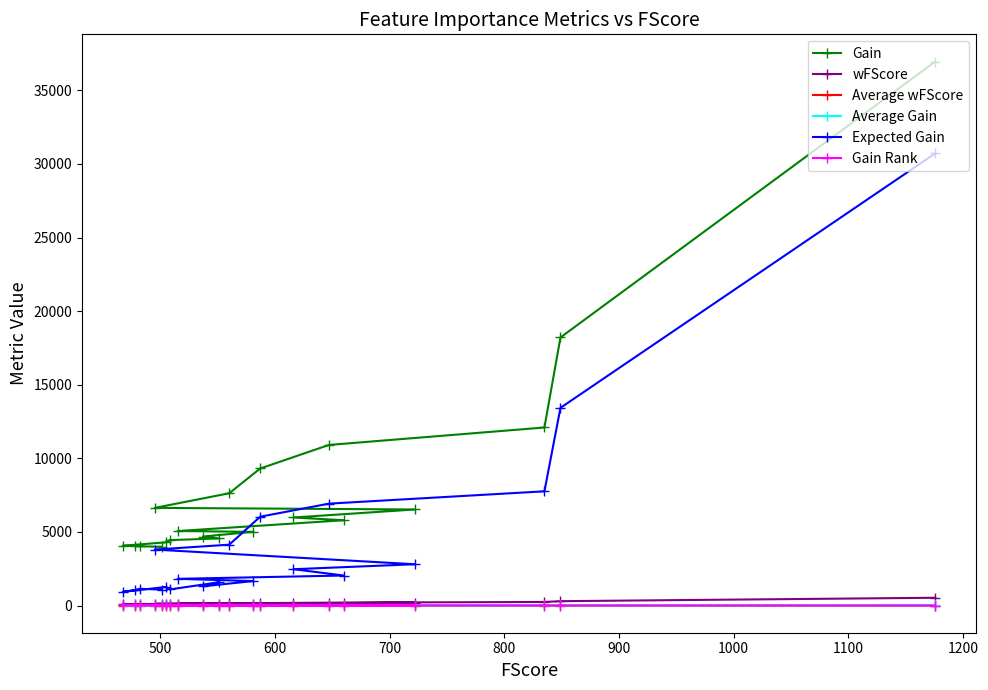

What is the average value of the Gain Rank series?

10.5